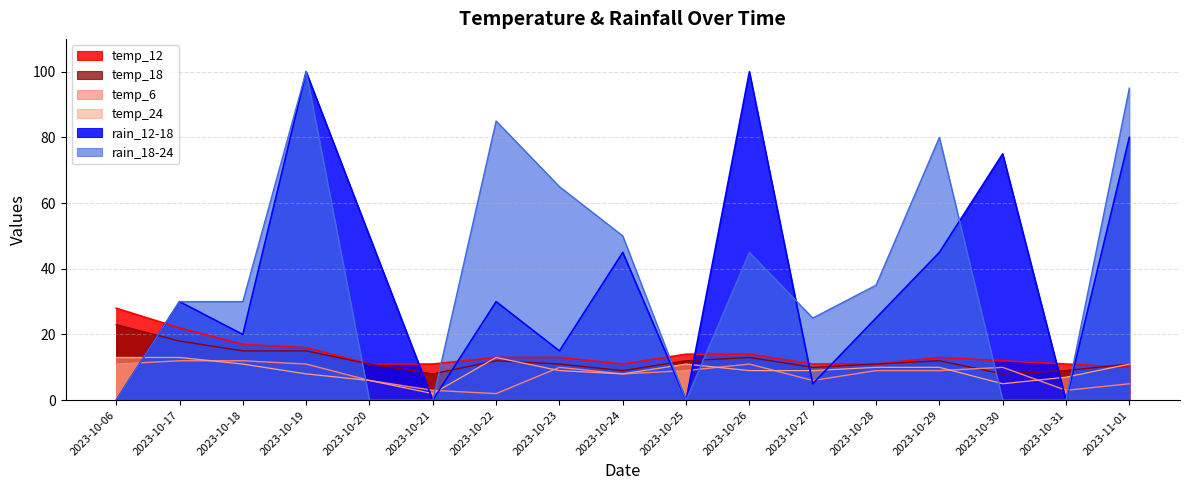

What are all the series names shown in the legend?

temp_12, temp_18, temp_6, temp_24, rain_12-18, rain_18-24